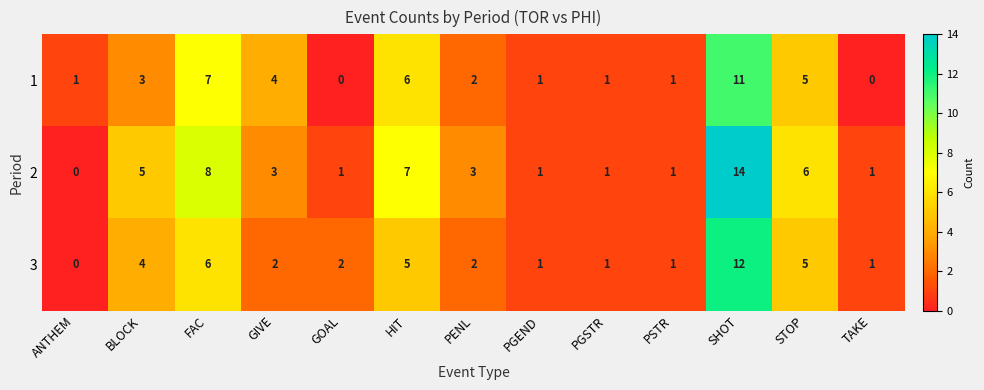

What is the total value across all series at HIT?

18